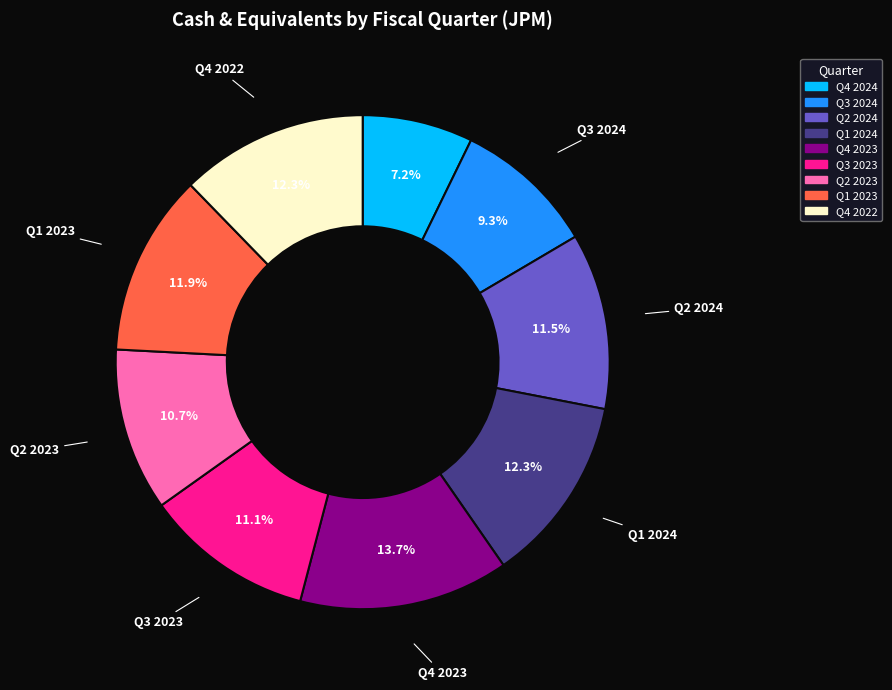

Is it true that Q3 2024 is 9% of the pie?

True